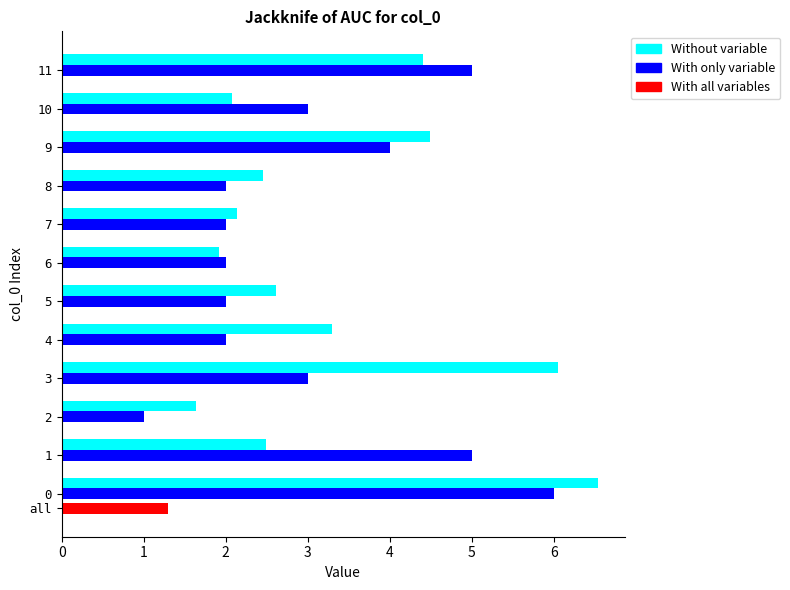

Are the bars grouped side by side (vs. stacked)?

Yes